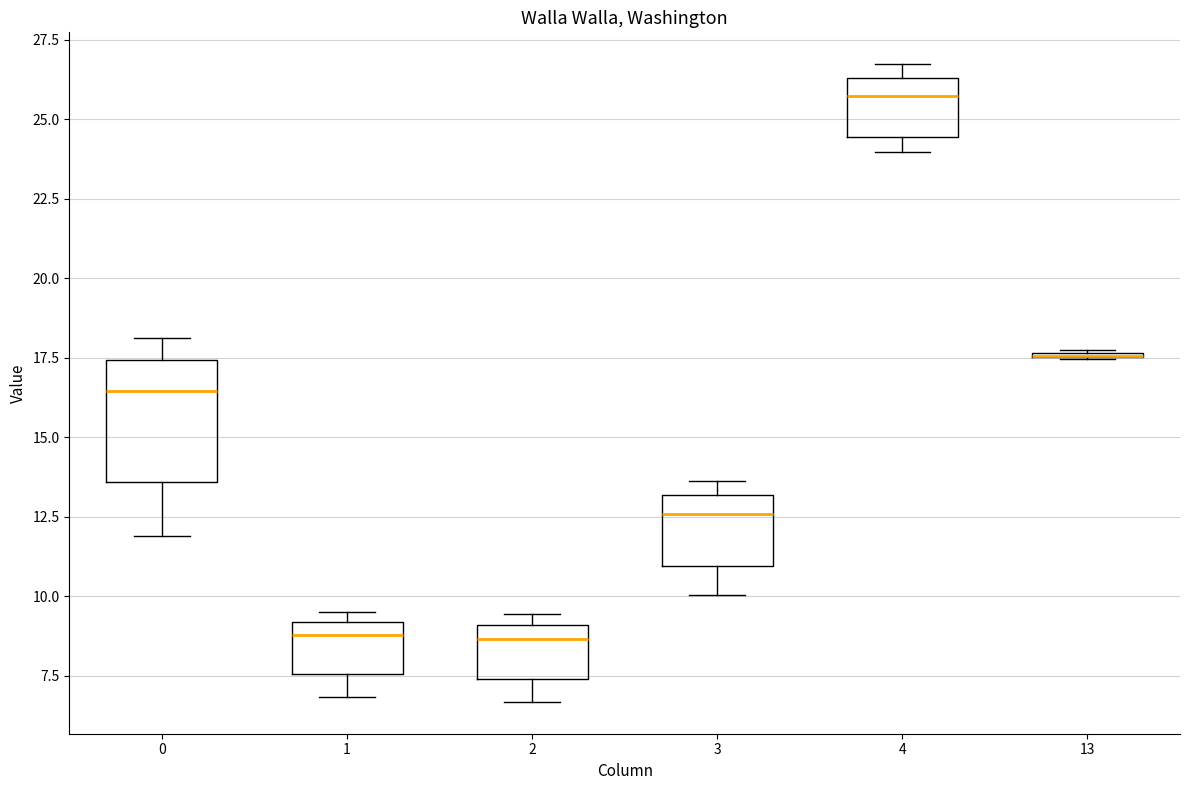

Comparing the boxes themselves (not the whiskers), which one is the tallest?

0